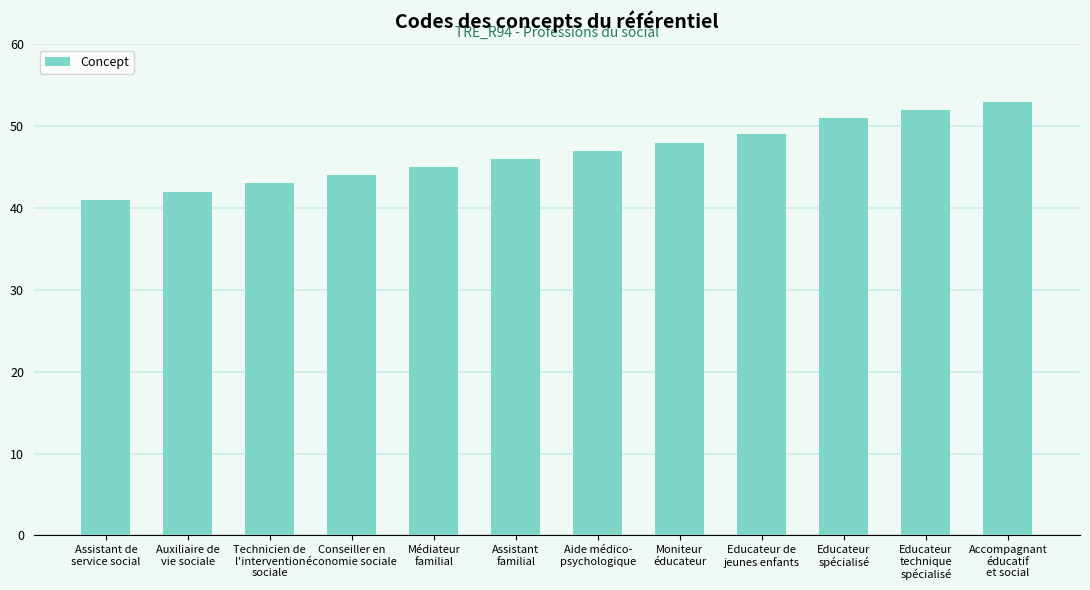

Reading left to right, what are all the values shown in this chart?

Assistant de
service social=41	Auxiliaire de
vie sociale=42	Technicien de
l'intervention
sociale=43	Conseiller en
économie sociale=44	Médiateur
familial=45	Assistant
familial=46	Aide médico-
psychologique=47	Moniteur
éducateur=48	Educateur de
jeunes enfants=49	Educateur
spécialisé=51	Educateur
technique
spécialisé=52	Accompagnant
éducatif
et social=53